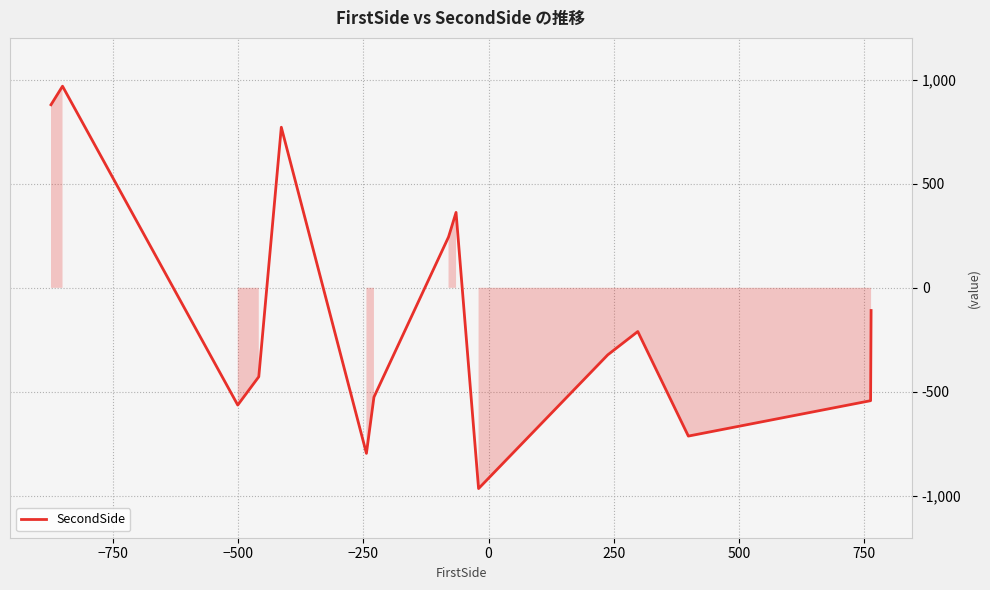

Count the number of categories in the chart.

15